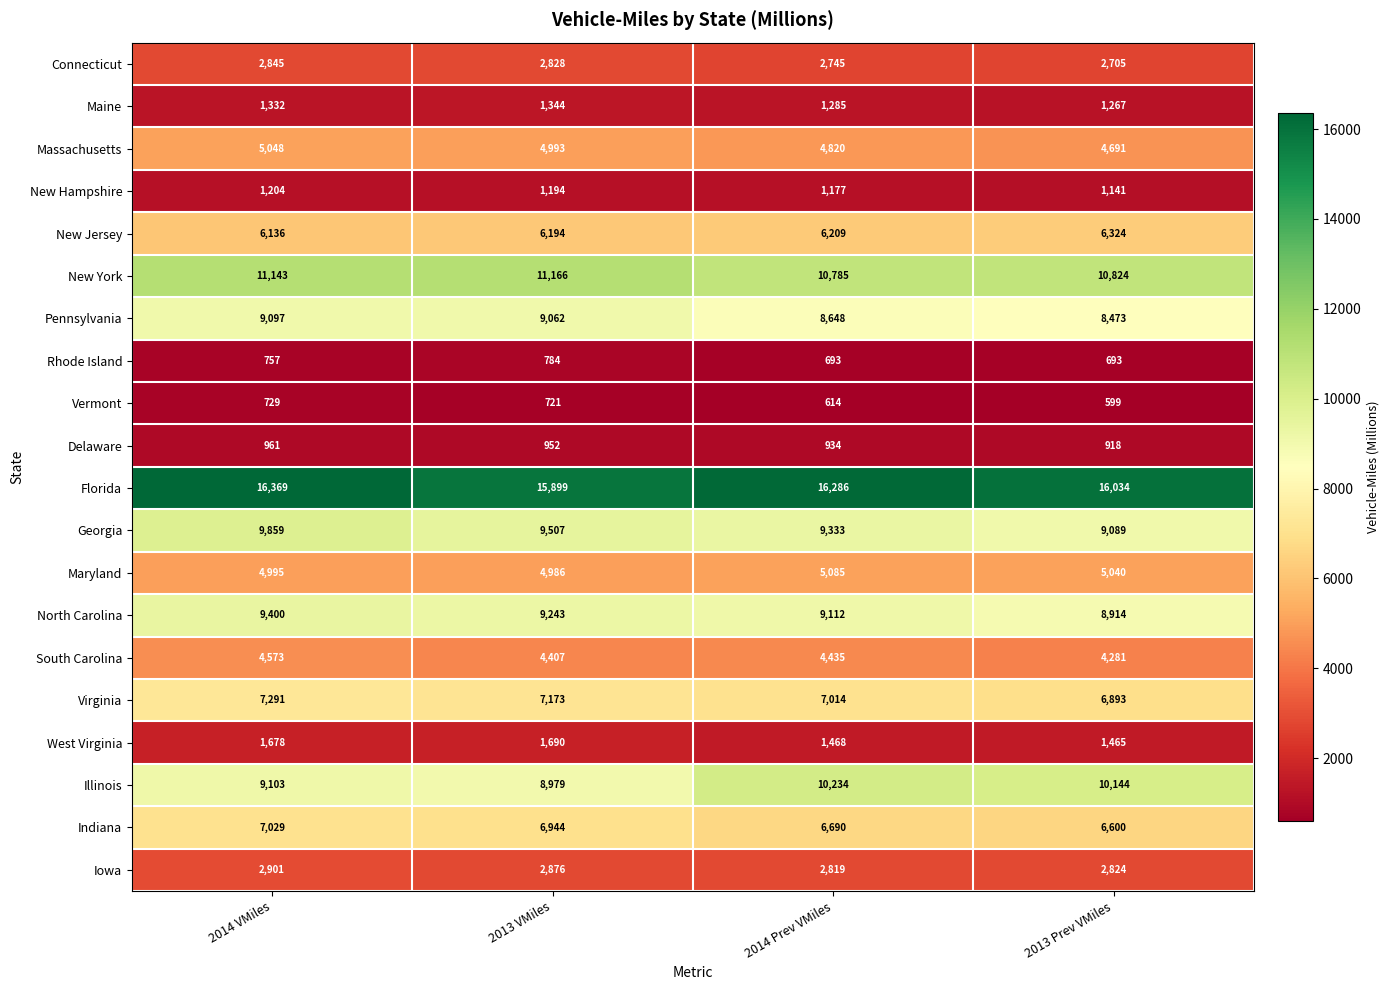

What is the difference between the second highest and minimum values in the West Virginia series?

213